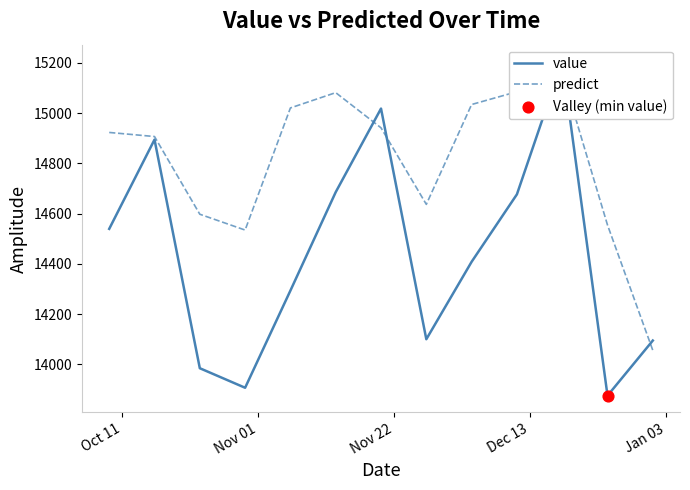

What are all the series names shown in the legend?

value, predict